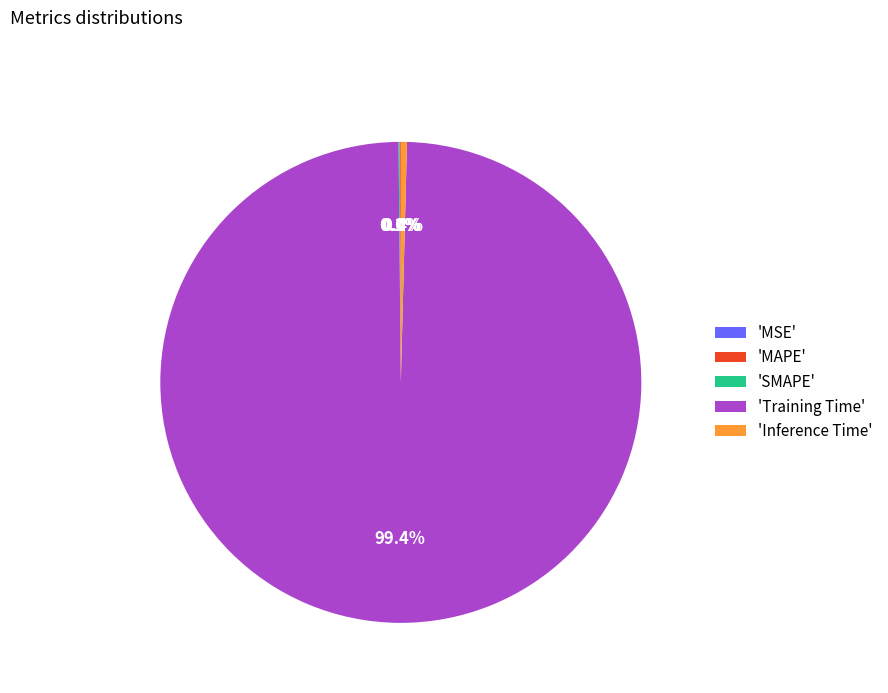

What portion of the pie excludes 'Inference Time'?

99.6%